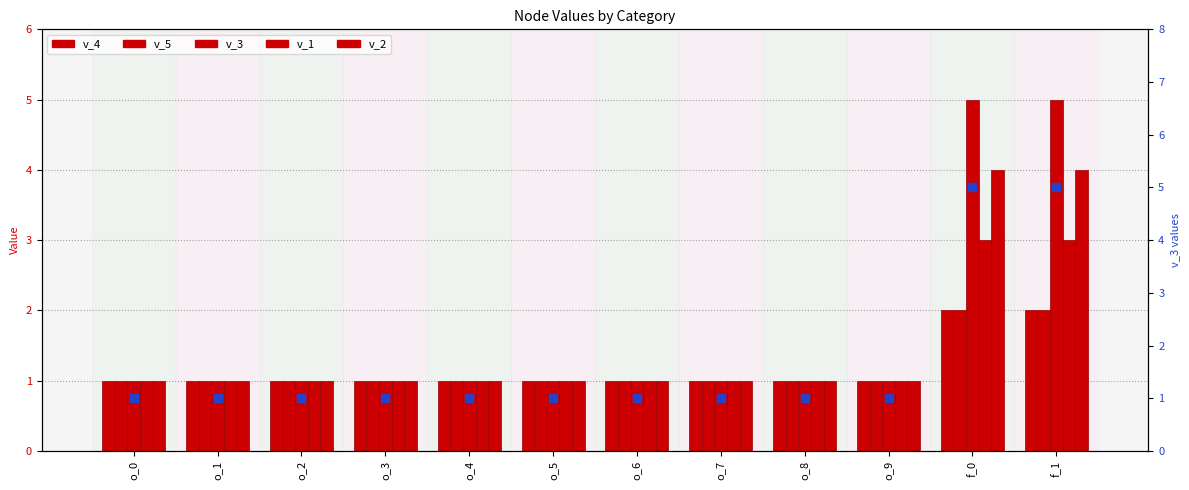

Which series has the largest total across all categories?

v_3